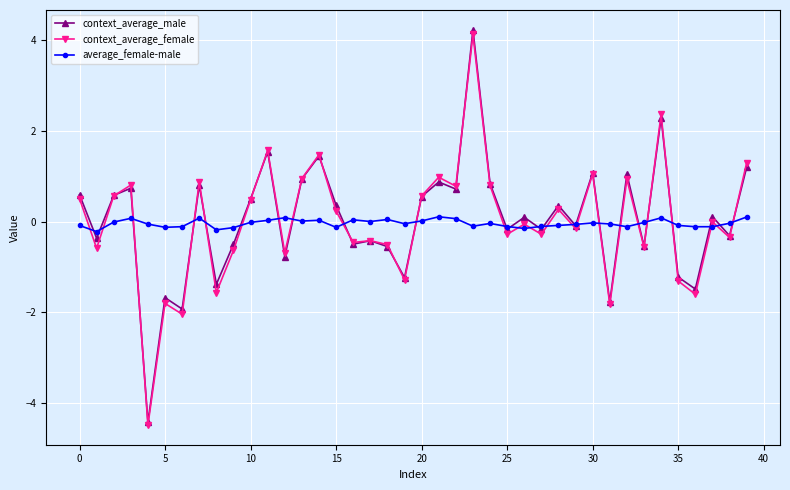

What is the highest value of the context_average_male series?

4.2